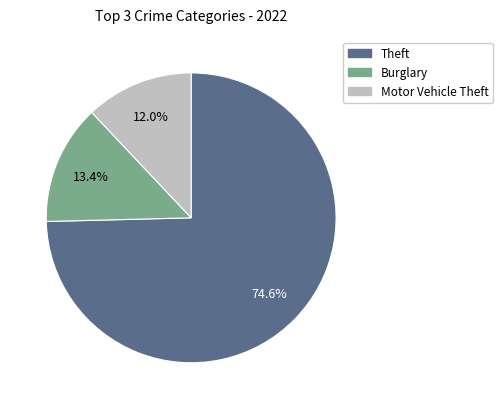

Between Theft and Motor Vehicle Theft, which is larger?

Theft